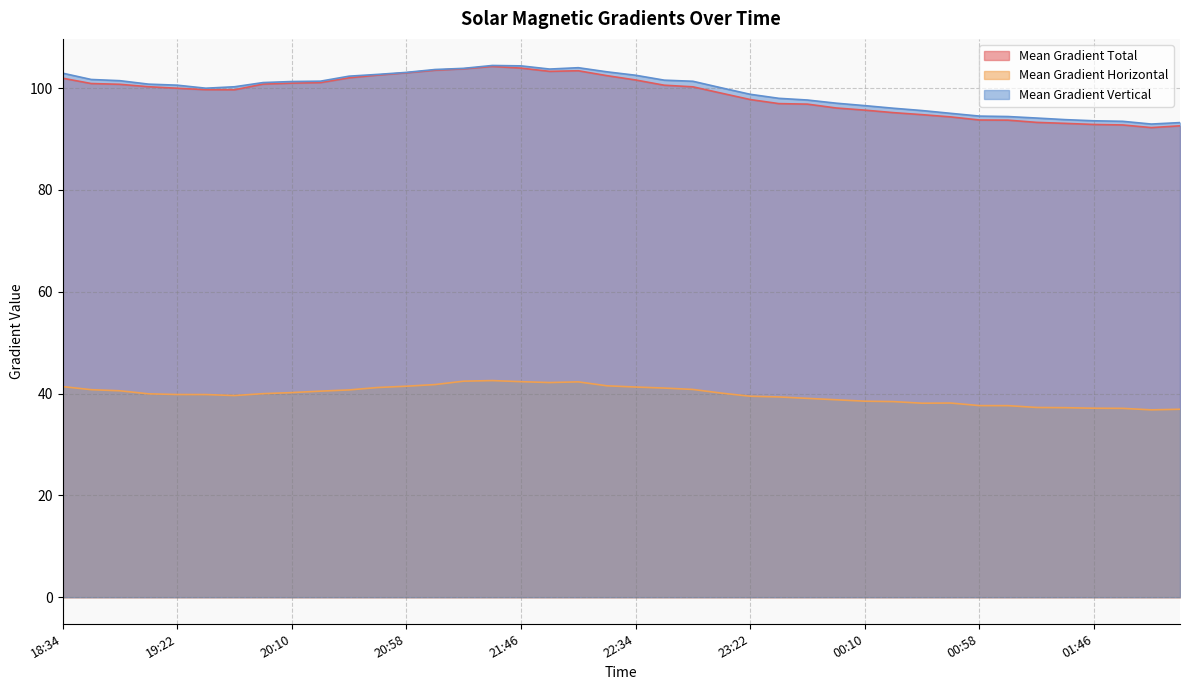

What is the sum of all Mean Gradient Horizontal values?

1591.9